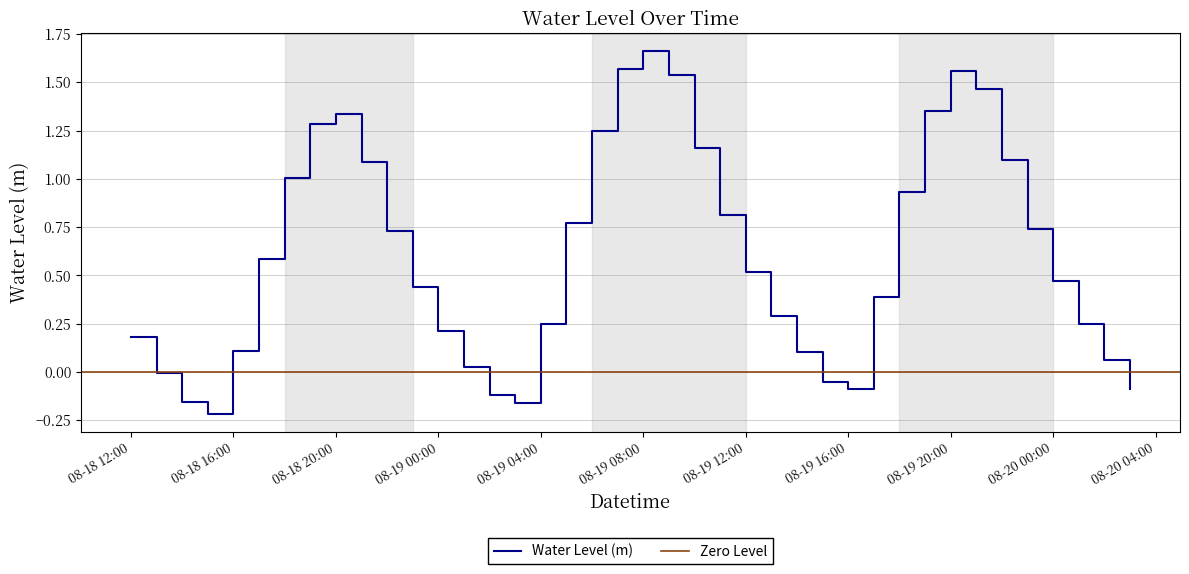

What is the approximate value at 2024-08-19 22:00:00?

1.1